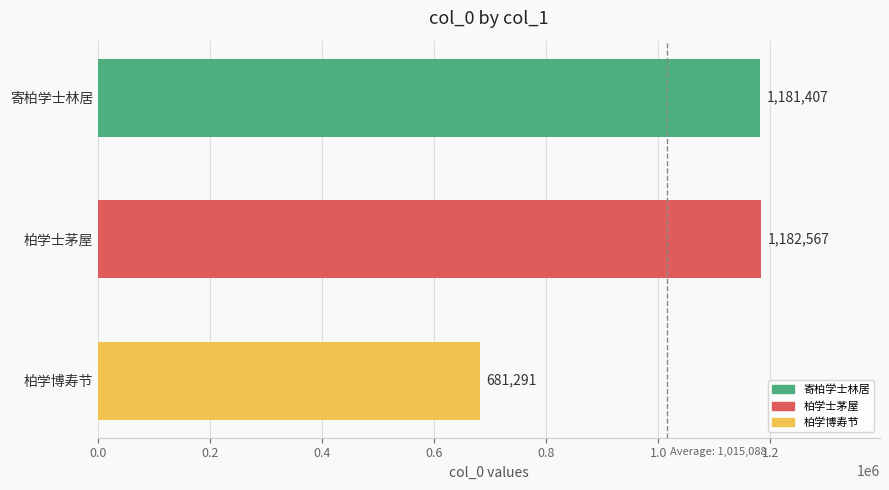

Does the chart contain stacked bars?

No